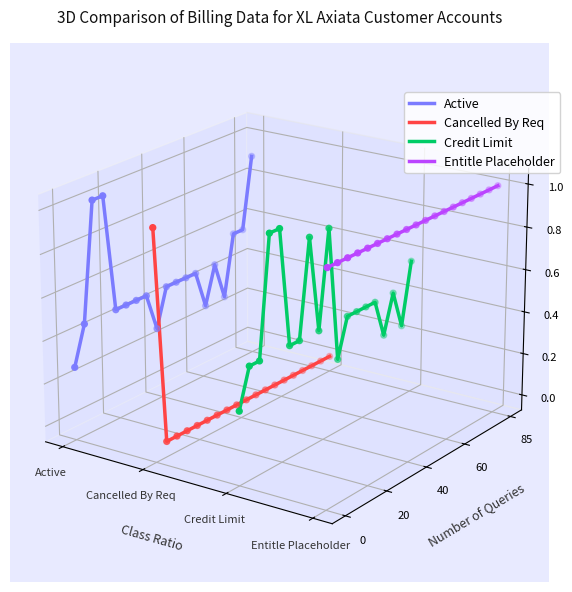

Which series contains the lowest Y value?

Cancelled By Req